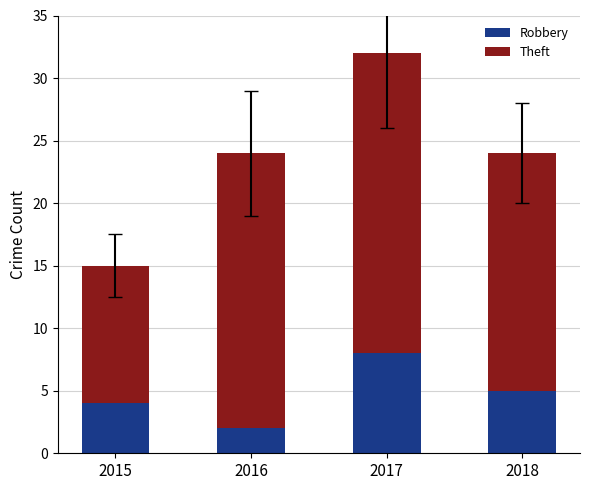

How many bars are there in total?

4